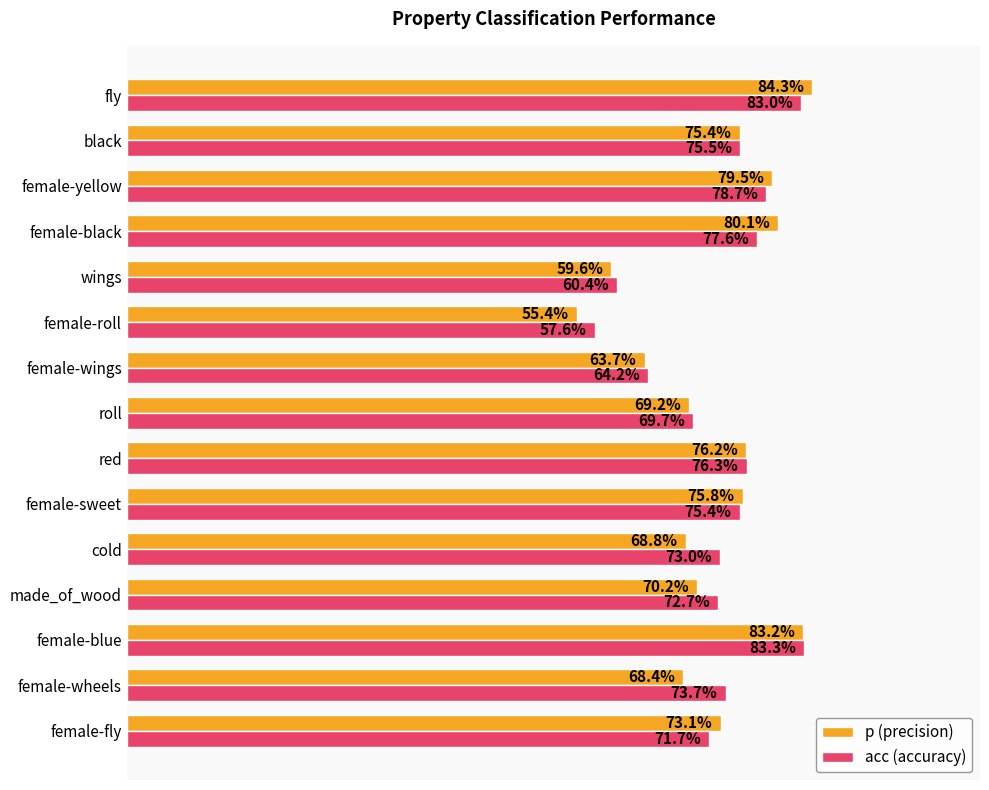

What are all the series names shown in the legend?

p (precision), acc (accuracy)